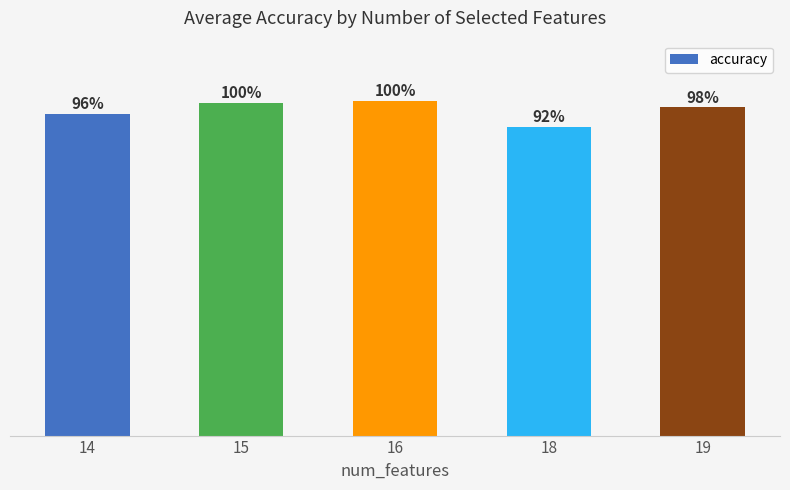

What is the difference between the maximum and minimum values?

0.1